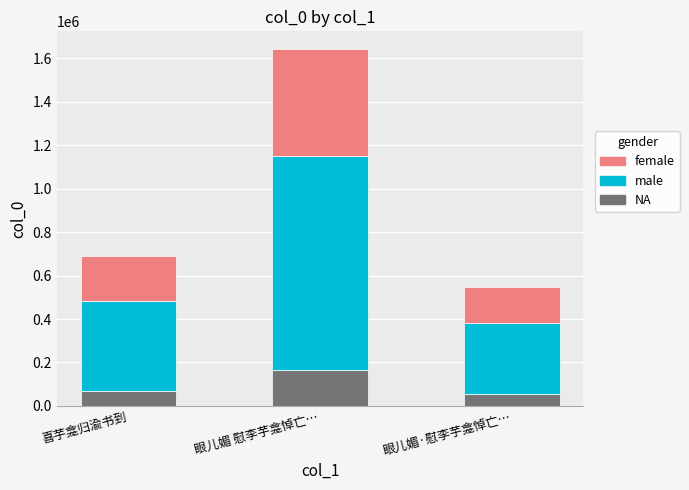

What is the maximum value for NA?

164236.6